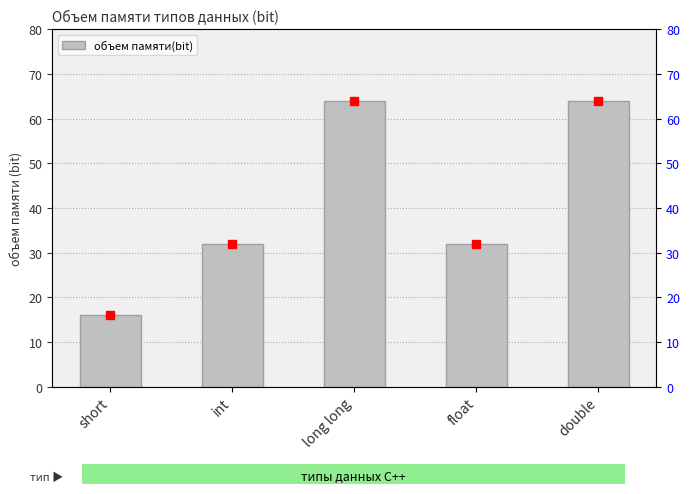

At which label does the data first exceed 32?

long long